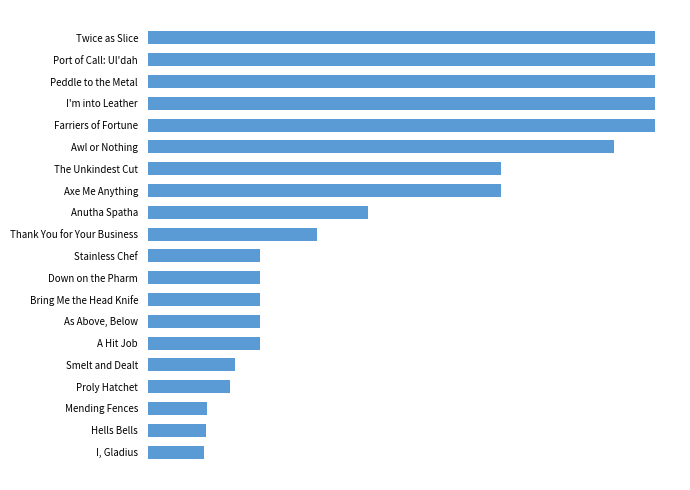

What is the average value?

488